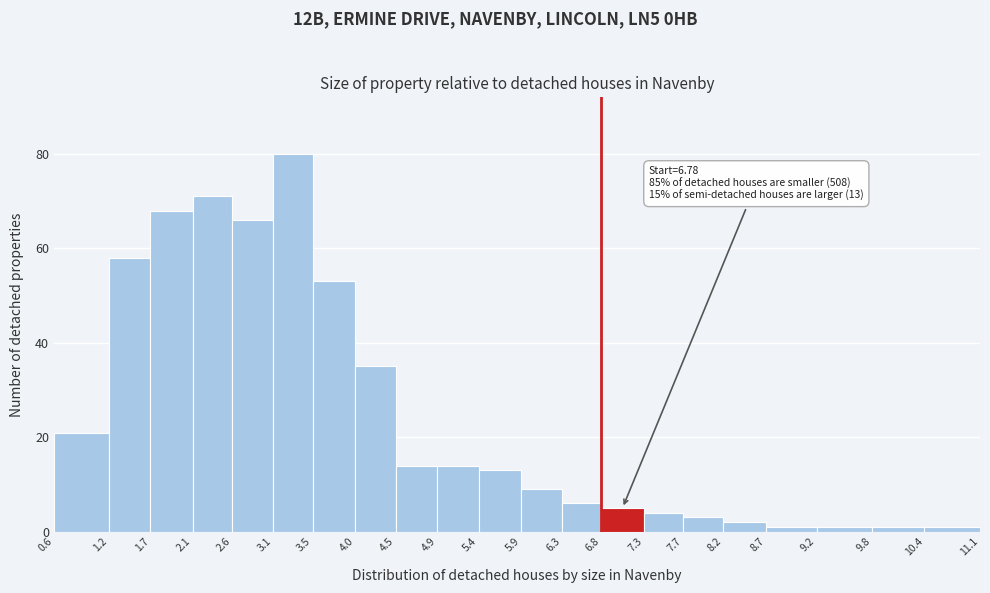

Which range on the x-axis has the tallest bar?

3.1 to 3.5